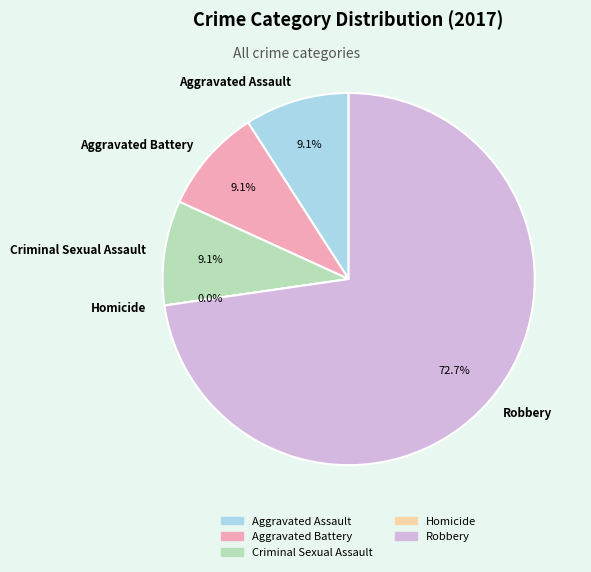

What is the change in value from Aggravated Battery to Homicide?

-1